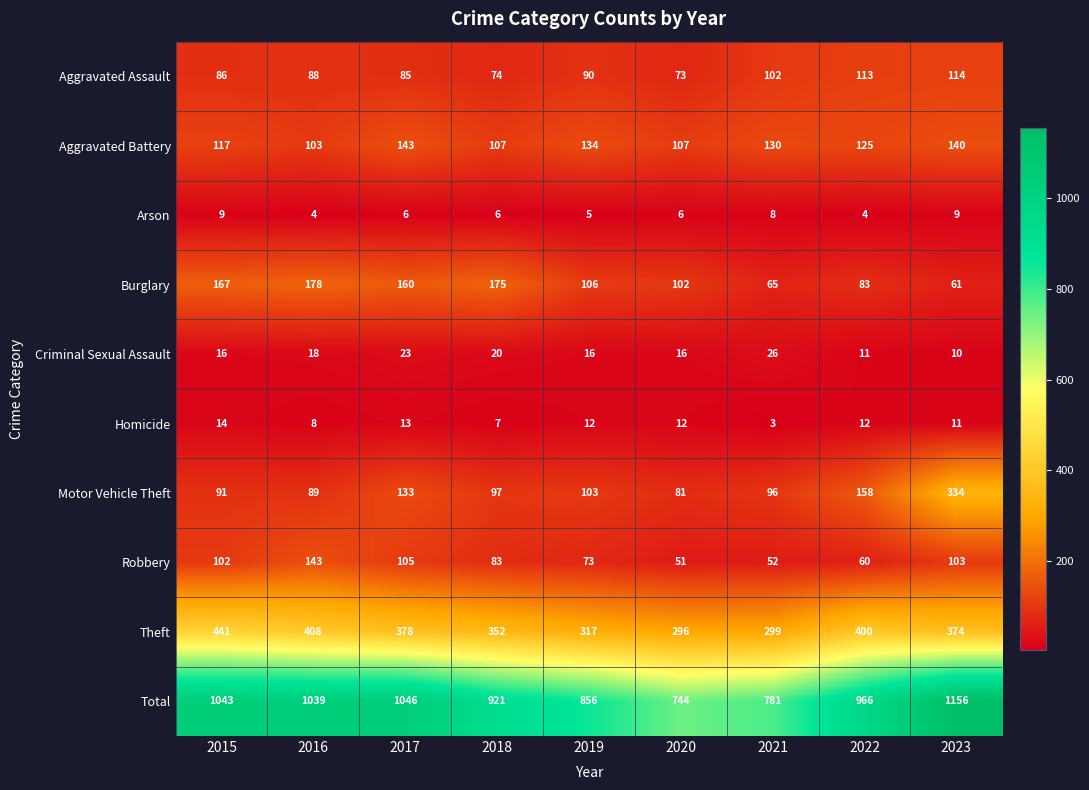

True or false: Total has a value of 1920 at 2023.

False